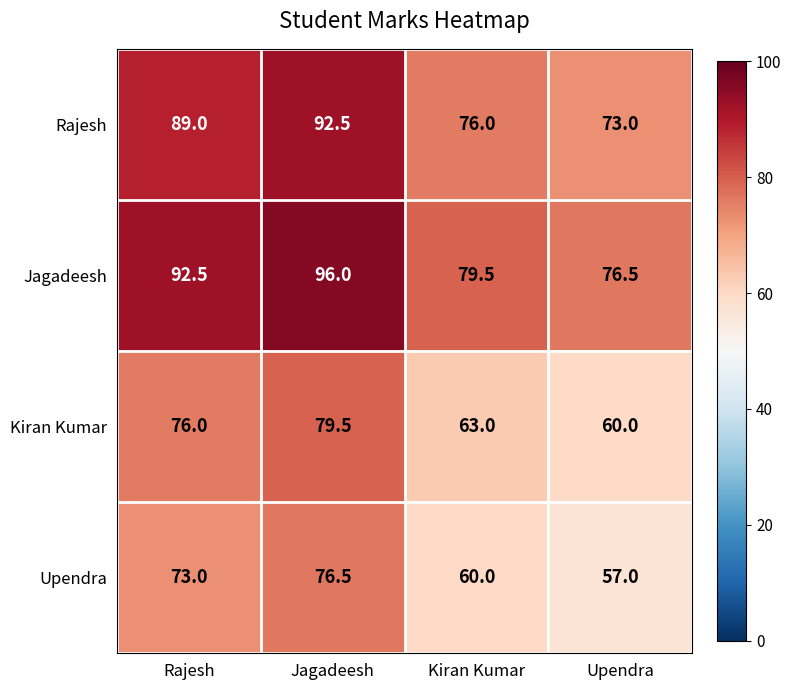

Is it true that Kiran Kumar equals 76.0 at Rajesh?

True